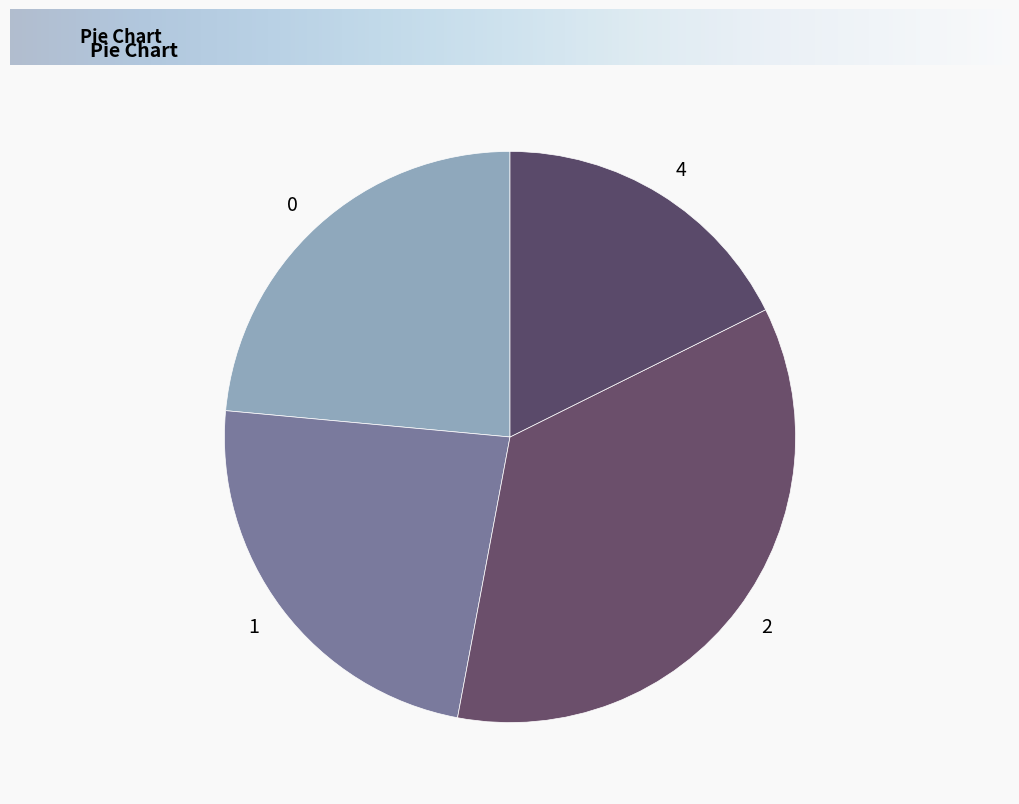

How many segments does this pie chart have?

4